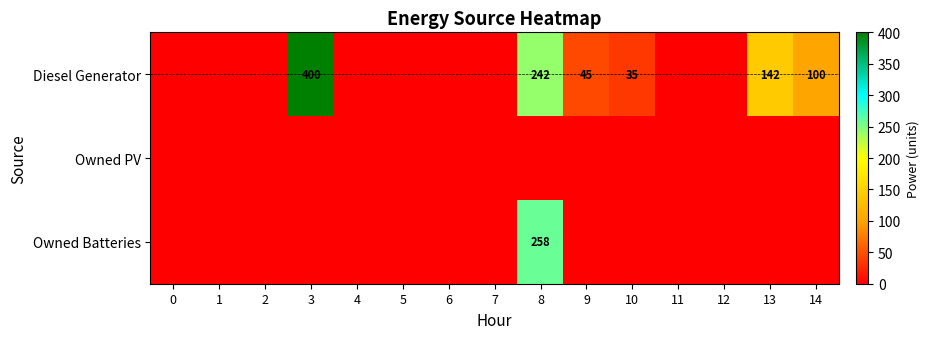

At 0, list the series in order from largest to smallest.

Diesel Generator, Owned PV, Owned Batteries